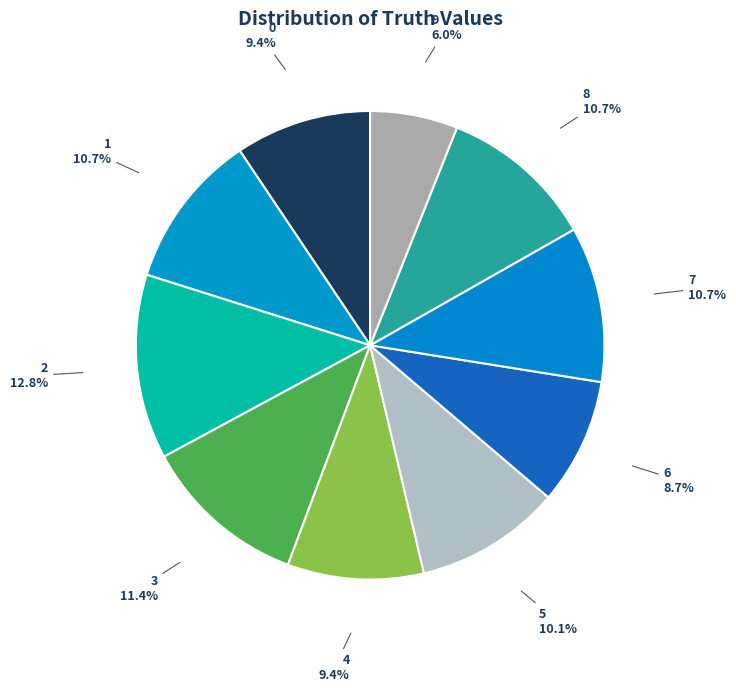

How many segments does this pie chart have?

10